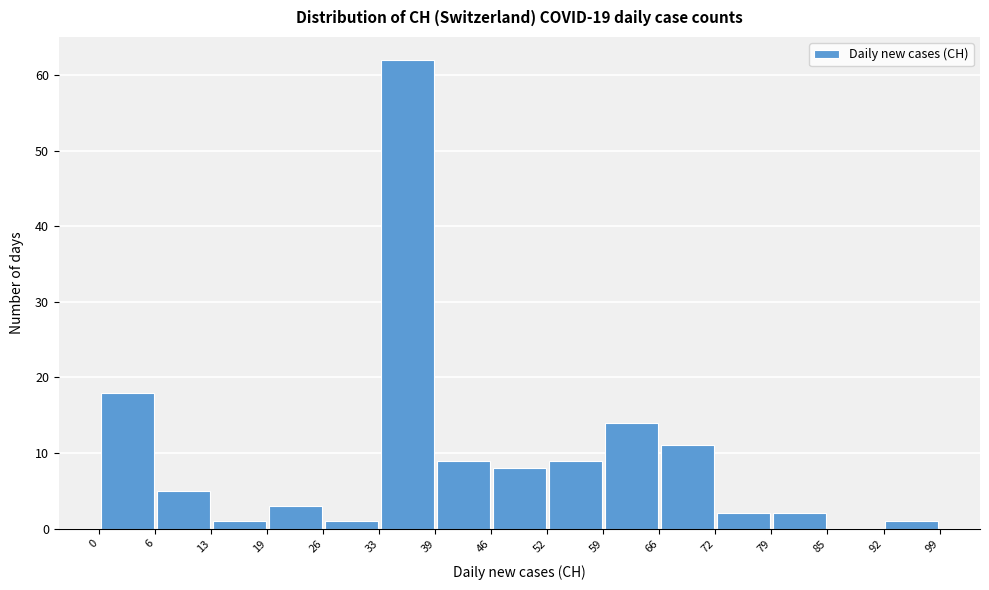

Reading left to right, list every bar in this chart as the range it spans on the x-axis followed by its height. The values are not printed on the chart, so give them approximately, as read against the axis.

0 to 6: 18
6 to 13: 5
13 to 19: 1
19 to 26: 3
26 to 33: 1
33 to 39: 62
39 to 46: 9
46 to 52: 8
52 to 59: 9
59 to 66: 14
66 to 72: 11
72 to 79: 2
79 to 85: 2
85 to 92: 0
92 to 99: 1